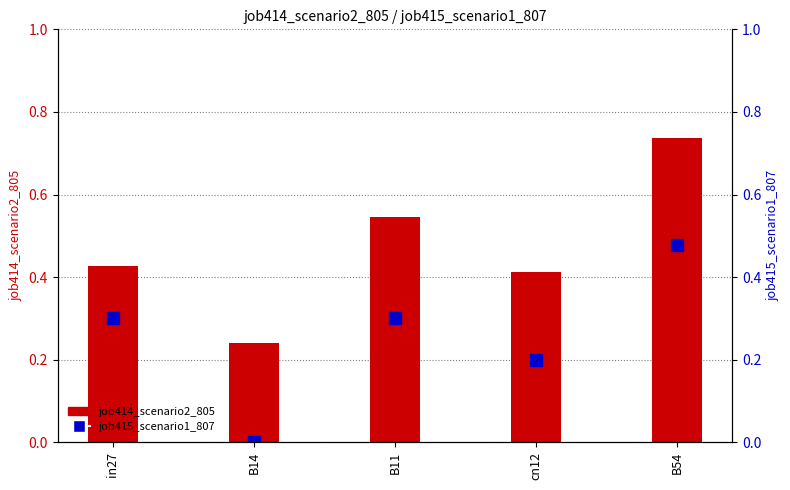

Is it true that job414_scenario2_805 equals 0.5 at B11?

True